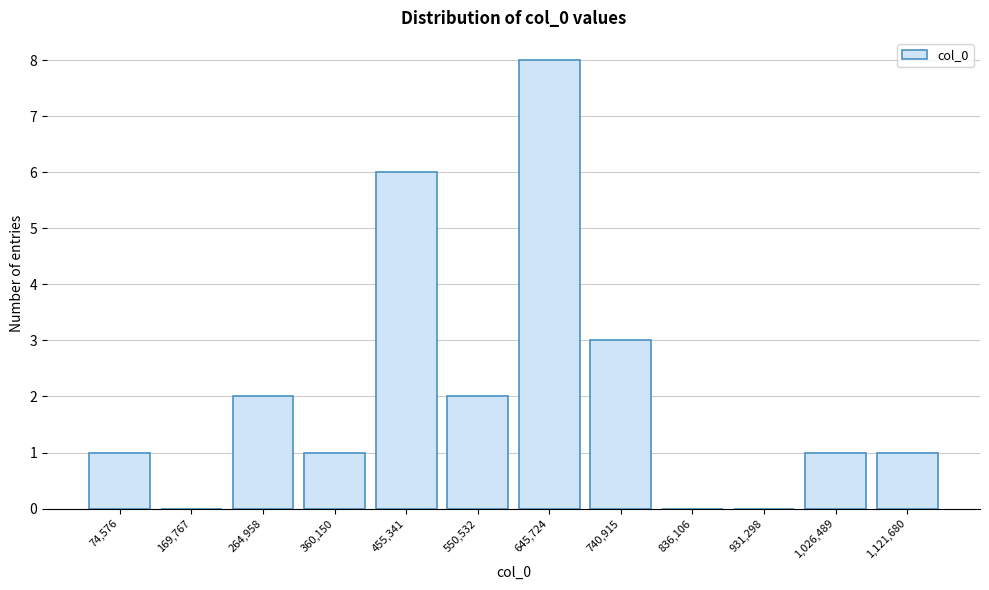

Reading left to right, extract all data points from this chart.

74,576=1	169,767=0	264,958=2	360,150=1	455,341=6	550,532=2	645,724=8	740,915=3	836,106=0	931,298=0	1,026,489=1	1,121,680=1